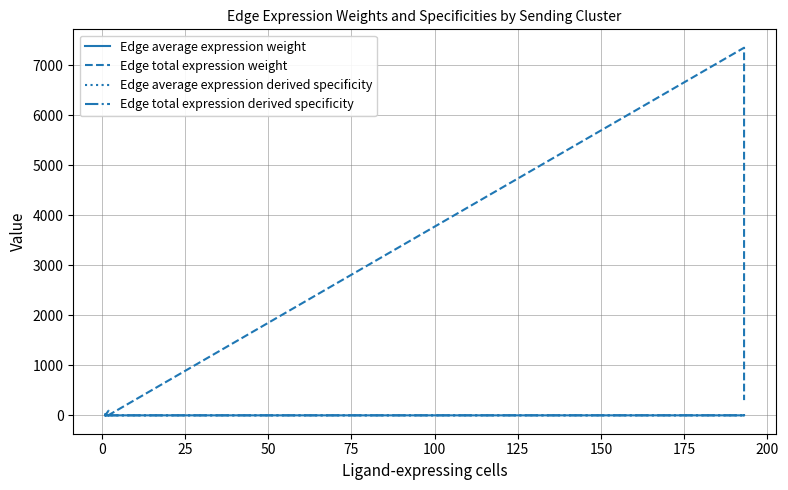

The value of Edge average expression derived specificity at 25 is 0.0. True or false?

False